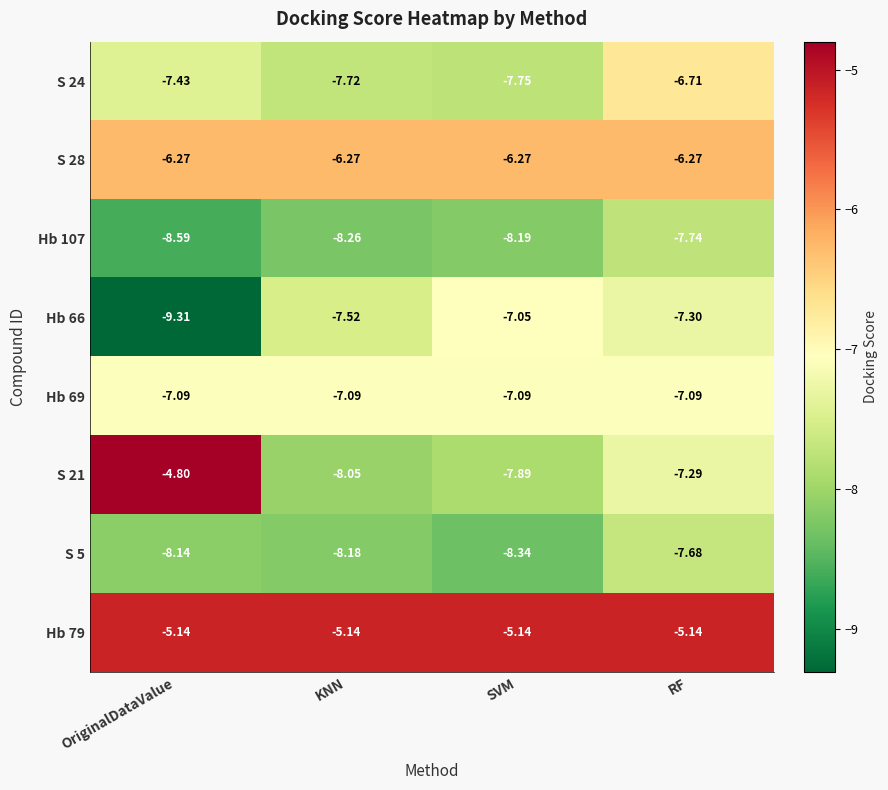

At which label is Hb 66 closest to -8?

KNN